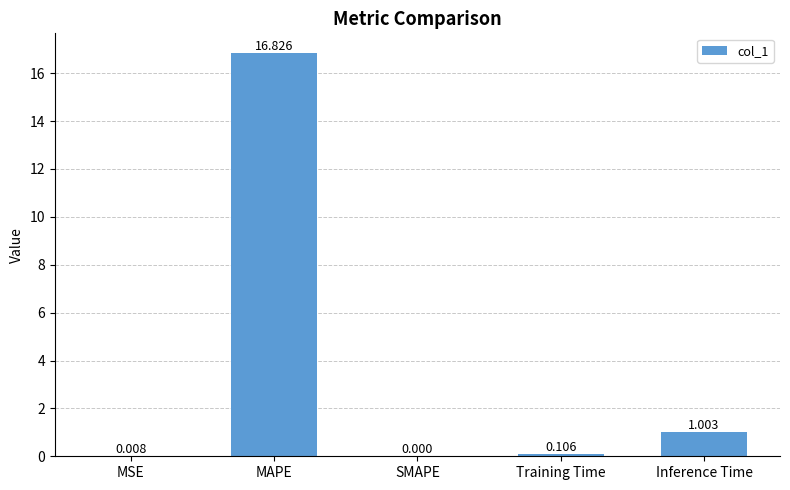

Where is the data nearest to the value 8?

Inference Time